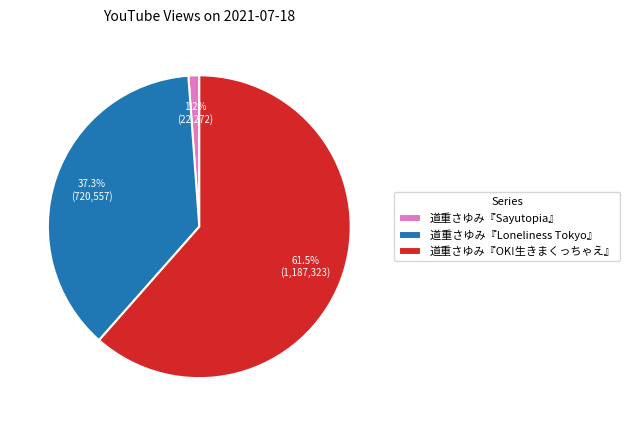

True or false: 道重さゆみ『Sayutopia』 accounts for 1% of the total.

True